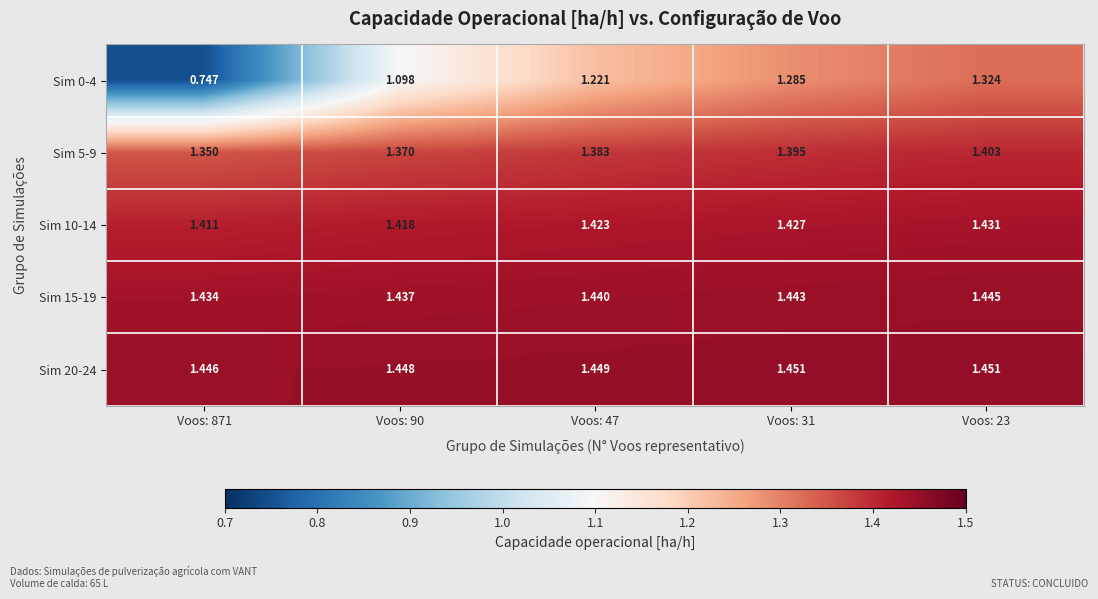

Is the value of Sim 10-14 at Voos: 47 greater than the value of Sim 0-4 at Voos: 23?

Yes